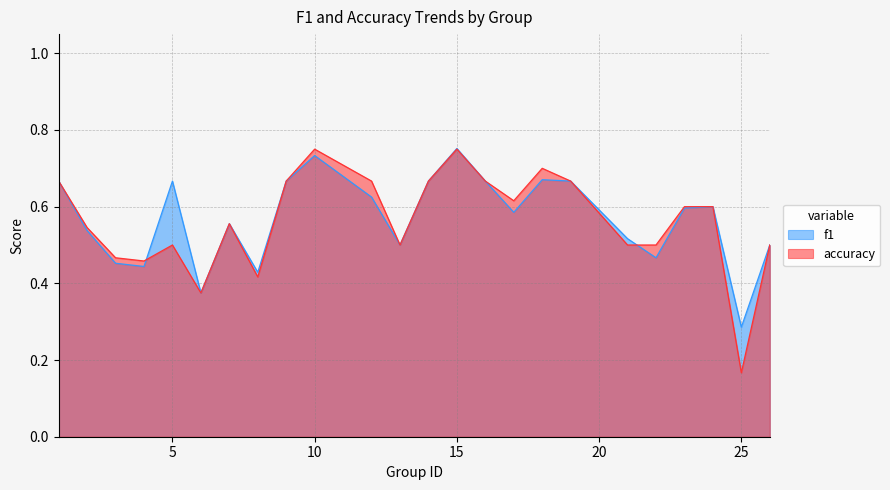

How many data points does each series have?

24